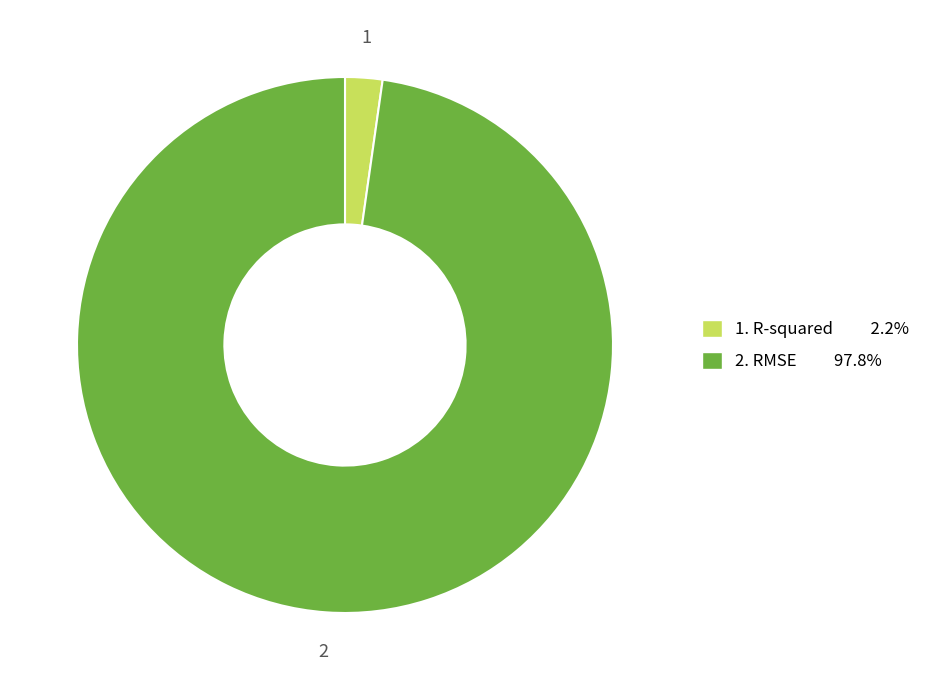

Is there any slice that represents more than half of the pie?

Yes